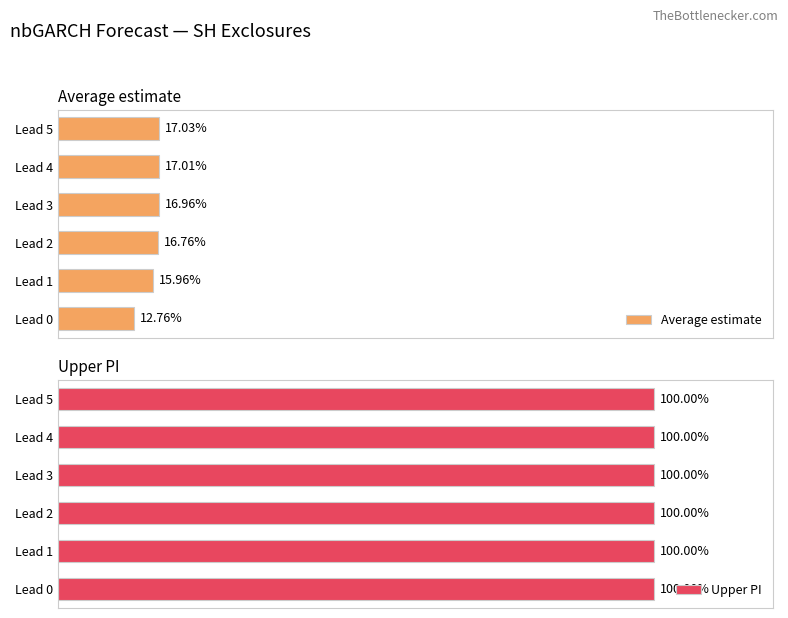

Rank the categories by Average estimate value from highest to lowest.

Lead 5, Lead 4, Lead 3, Lead 2, Lead 1, Lead 0